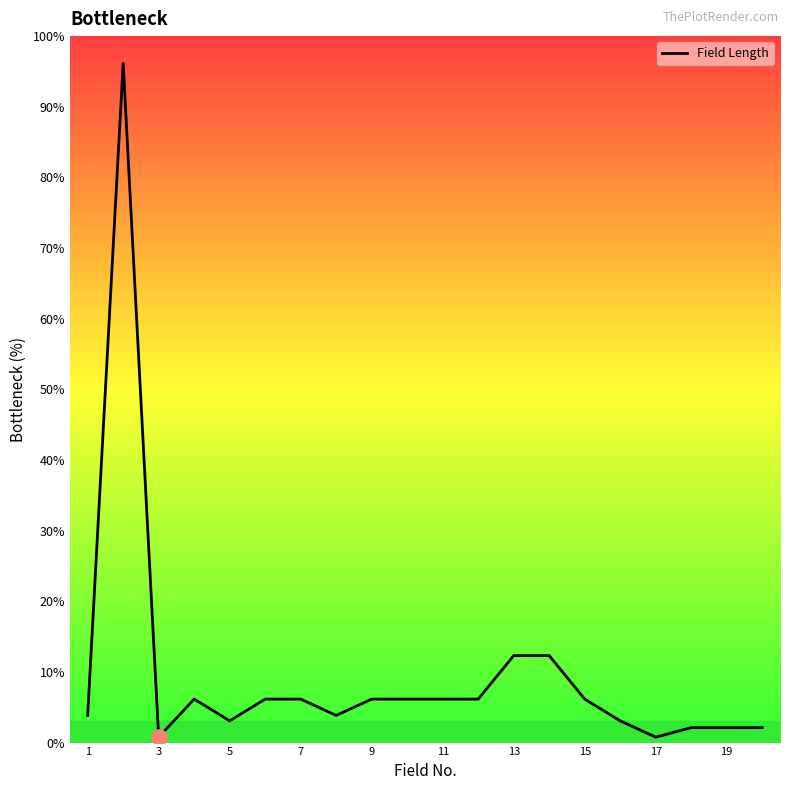

What is the difference between the maximum and minimum values?

95.4